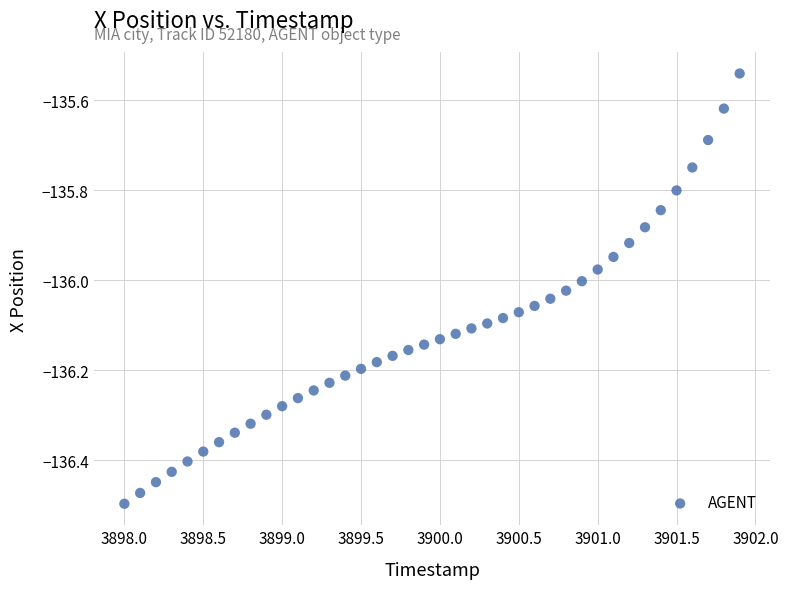

What is the range of Y values (max minus min)?

1.0